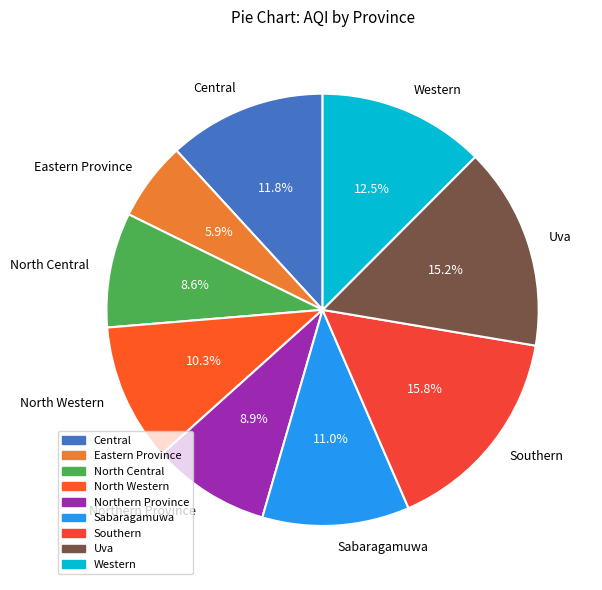

To the nearest percent, what portion does North Western represent?

10%